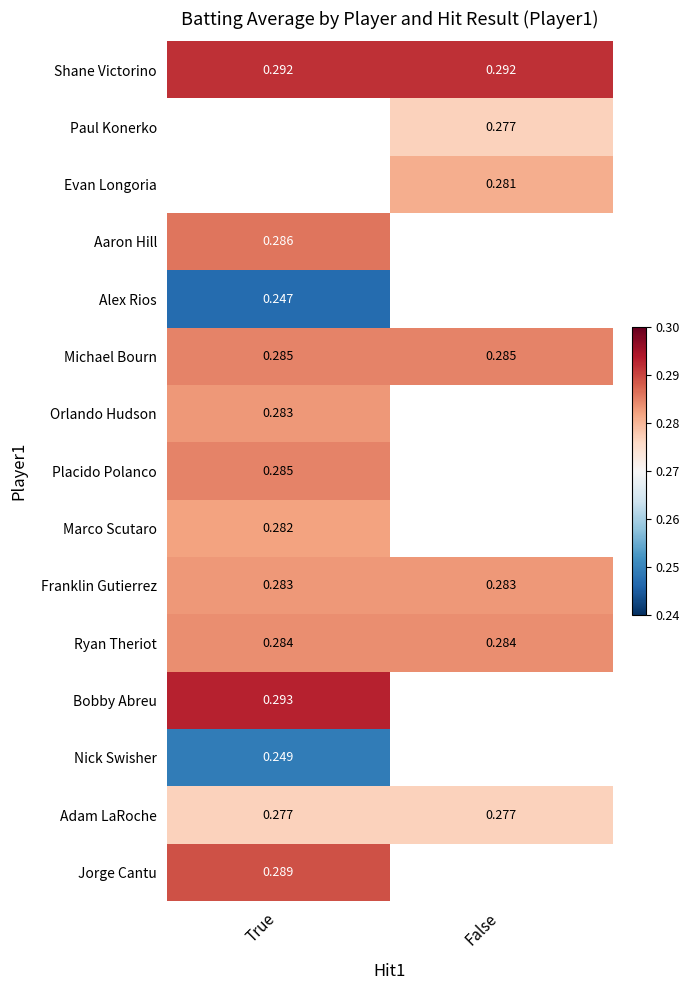

List the labels in order of Shane Victorino value, smallest first.

True, False